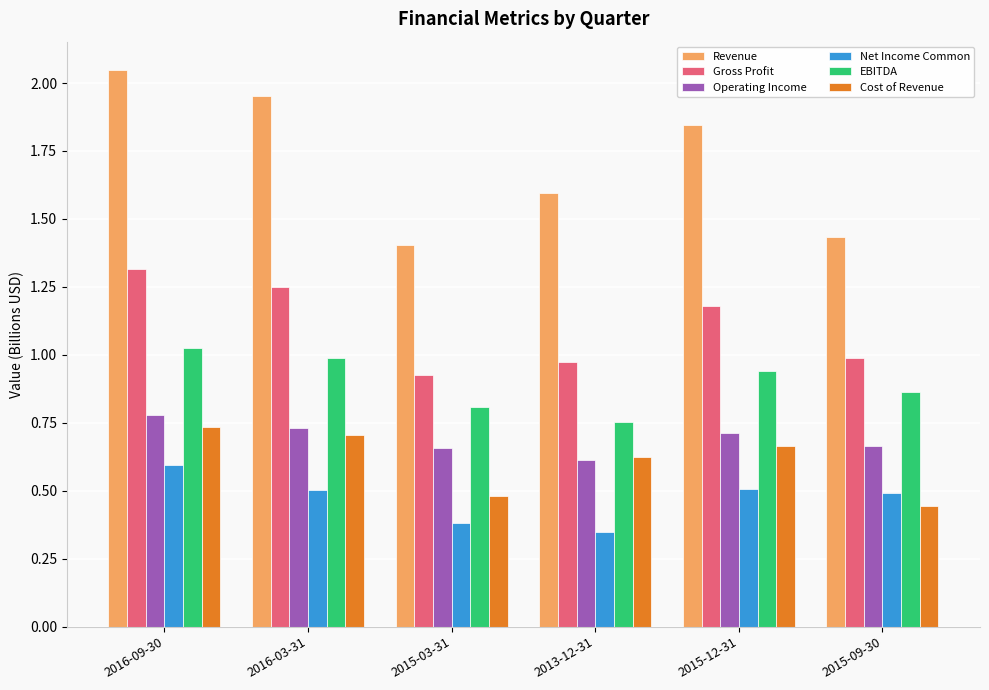

Which label corresponds to the smallest value in the chart?

2013-12-31